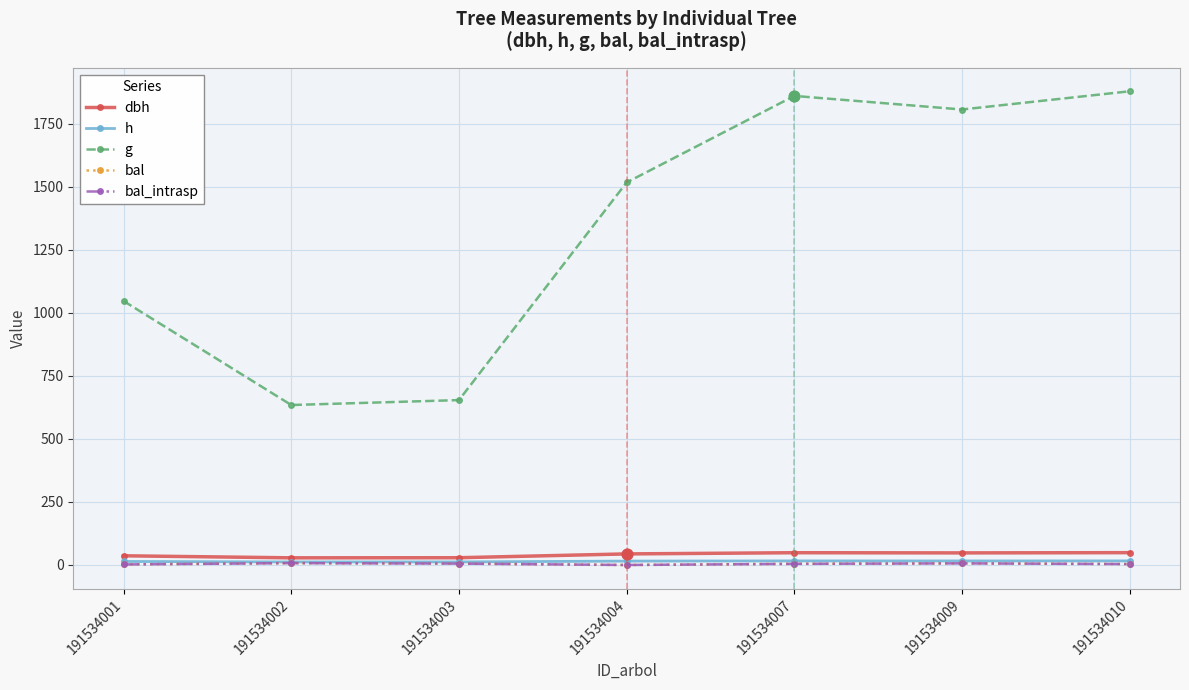

Is this an area chart (filled region under the line)?

No